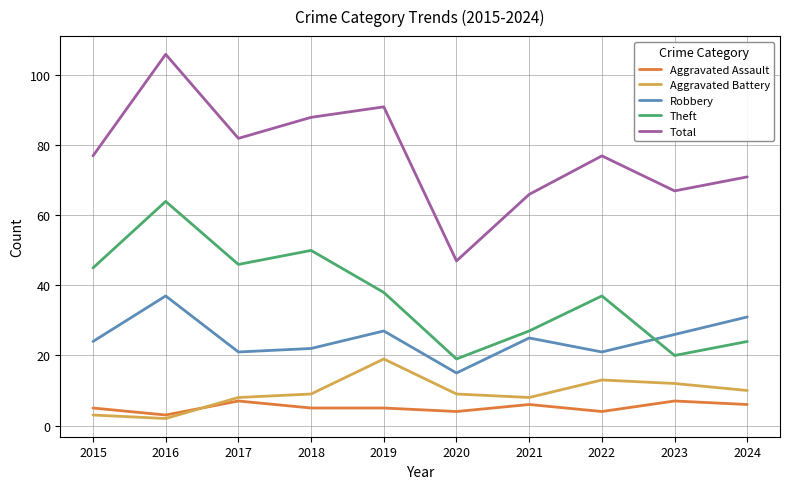

Is the value of Total at 2022 greater than the value of Theft at 2019?

Yes